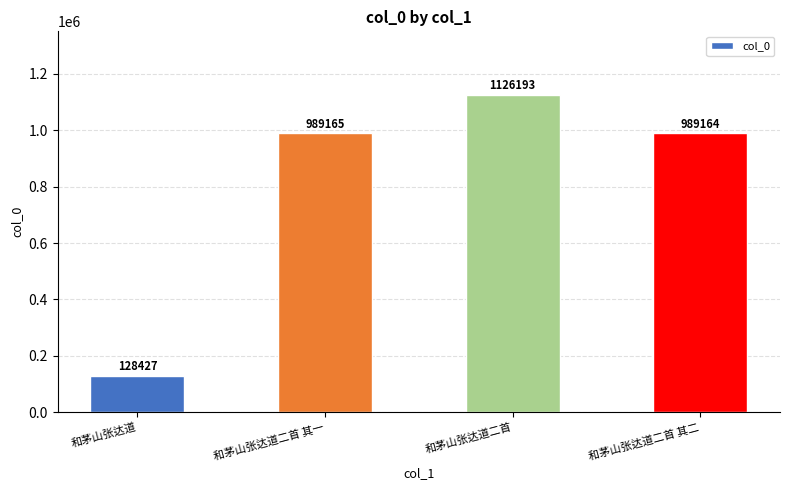

Is it true that the value at 和茅山张达道二首 is 650678?

False